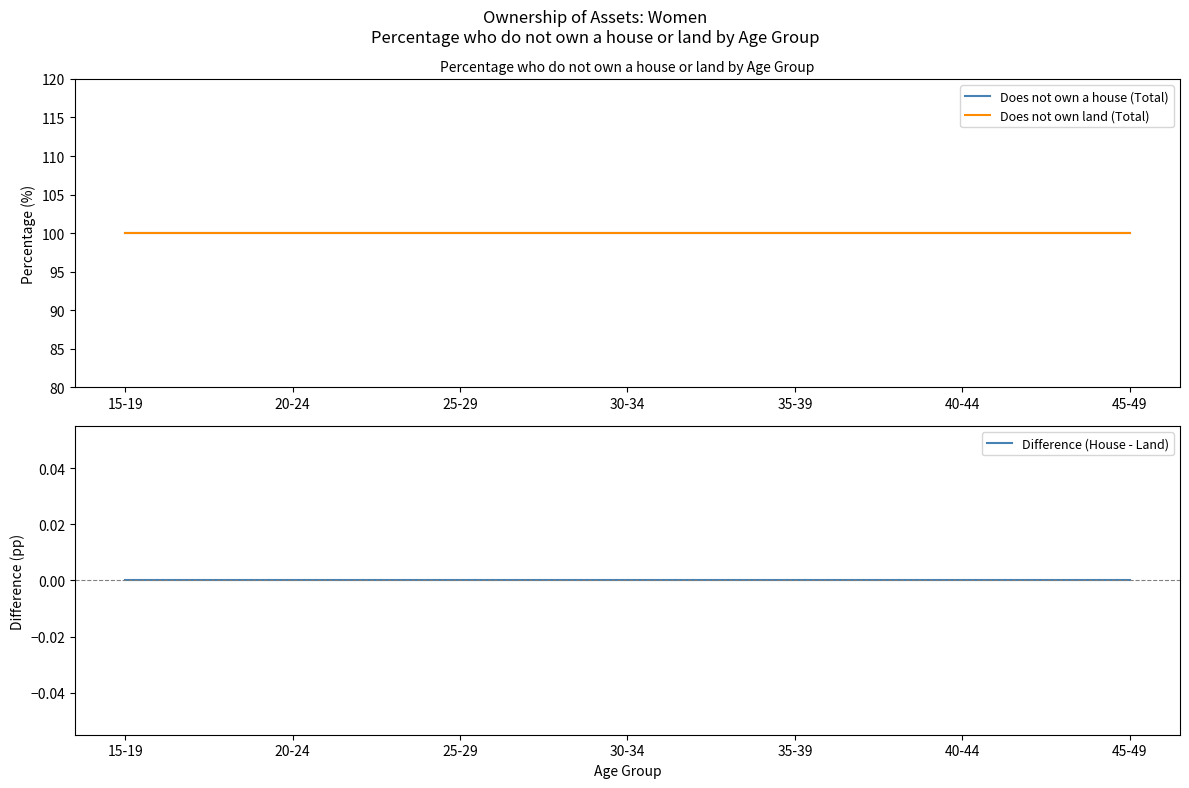

What is the sum of all Does not own land (Total) values?

700